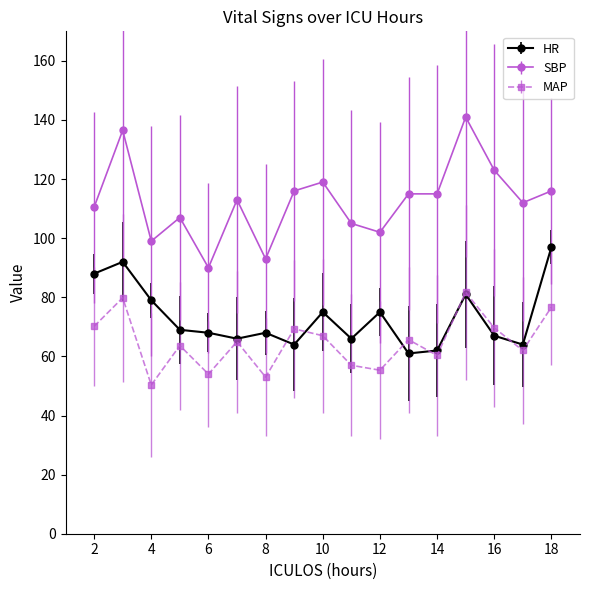

In MAP, how many points are lower than both neighbors (excluding endpoints)?

6